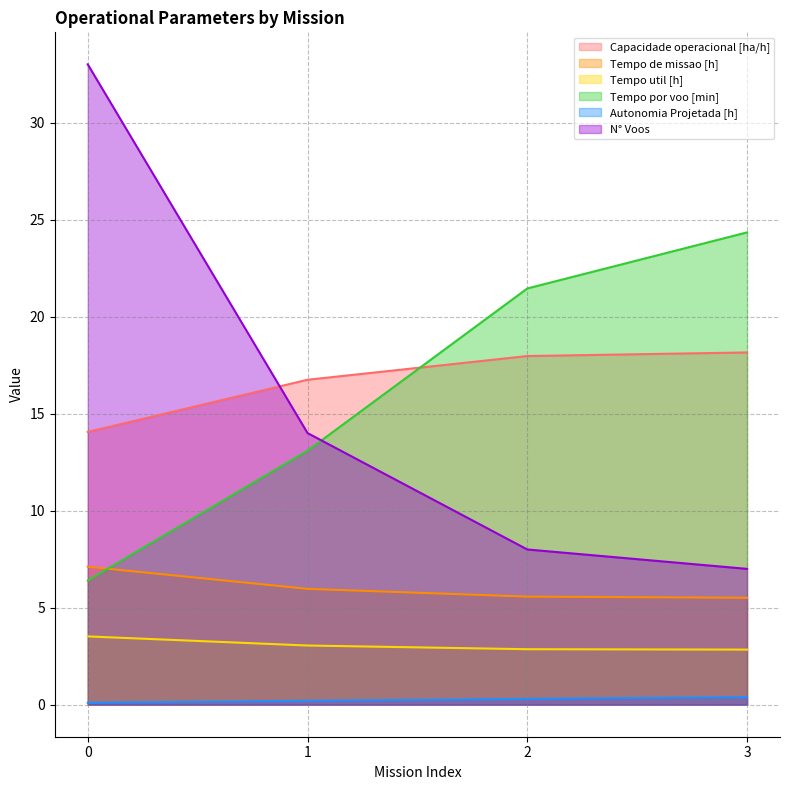

How many lines are shown in the chart?

6